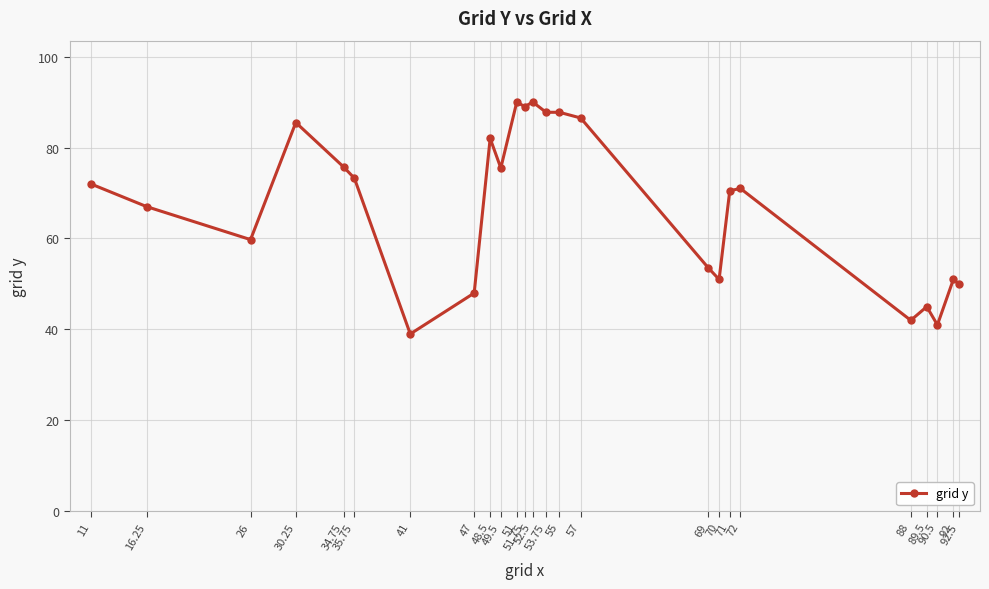

What is the maximum value shown in the chart?

90.0